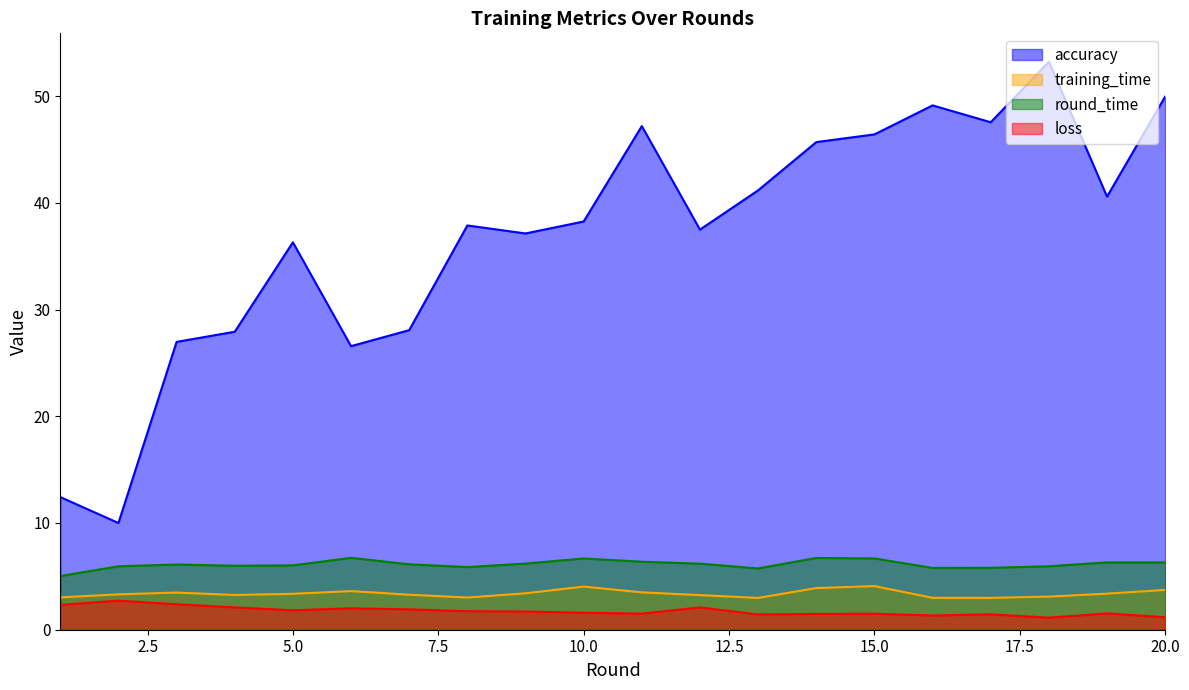

True or false: round_time and training_time cross at least once.

False